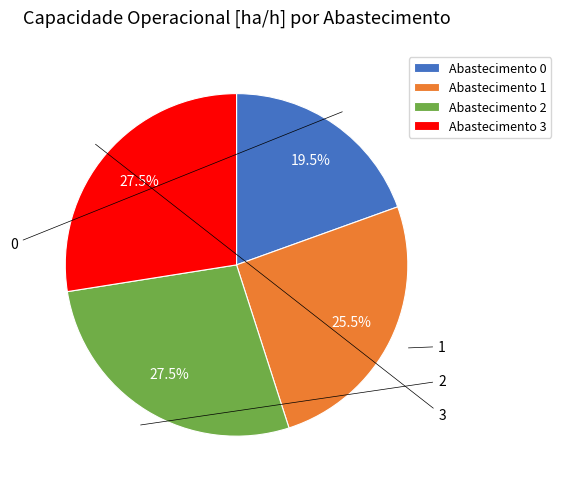

To the nearest percent, what is the difference between the largest and smallest slice percentages?

8%